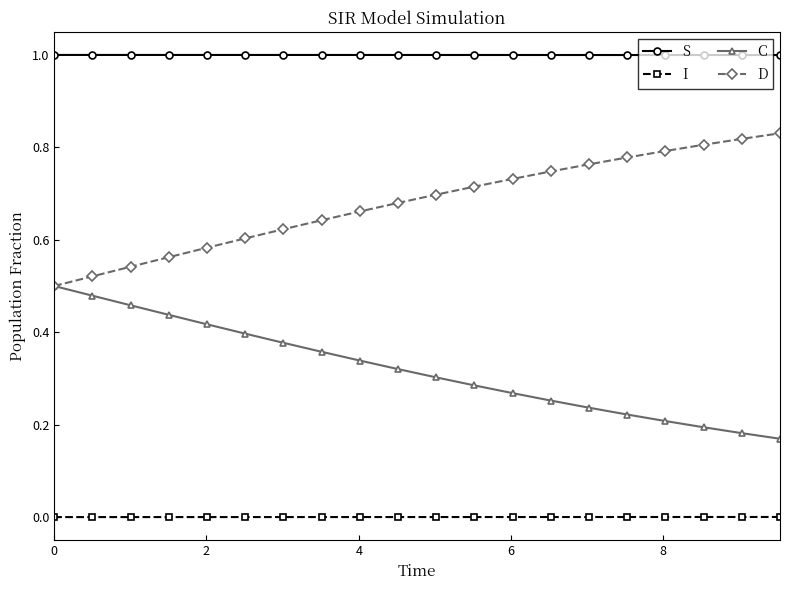

Does the chart have visible grid lines?

No